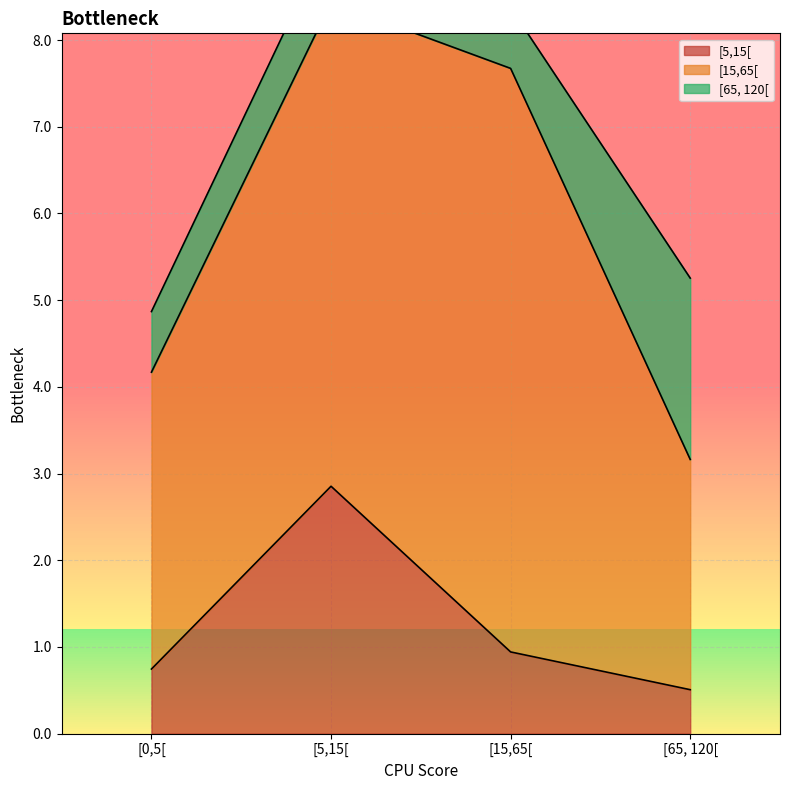

What is the sum of the [65, 120[ values at [65, 120[ and [0,5[?

2.8